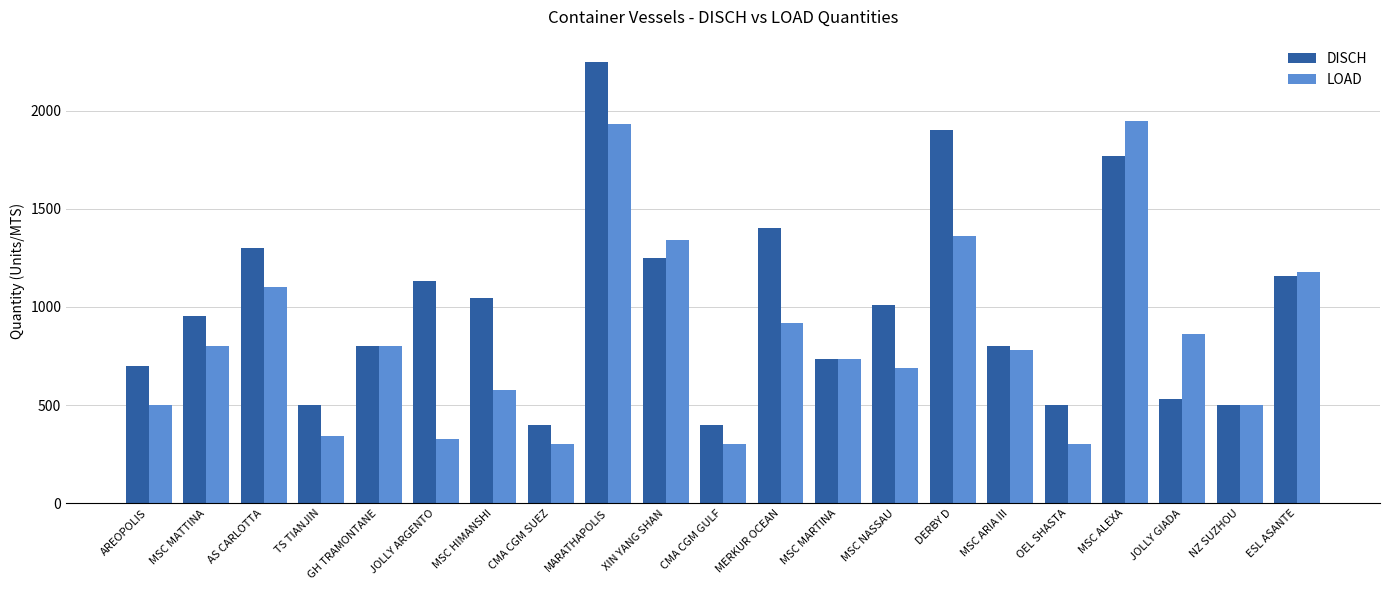

What is the value of the LOAD bar at the 10th from the left?

1340